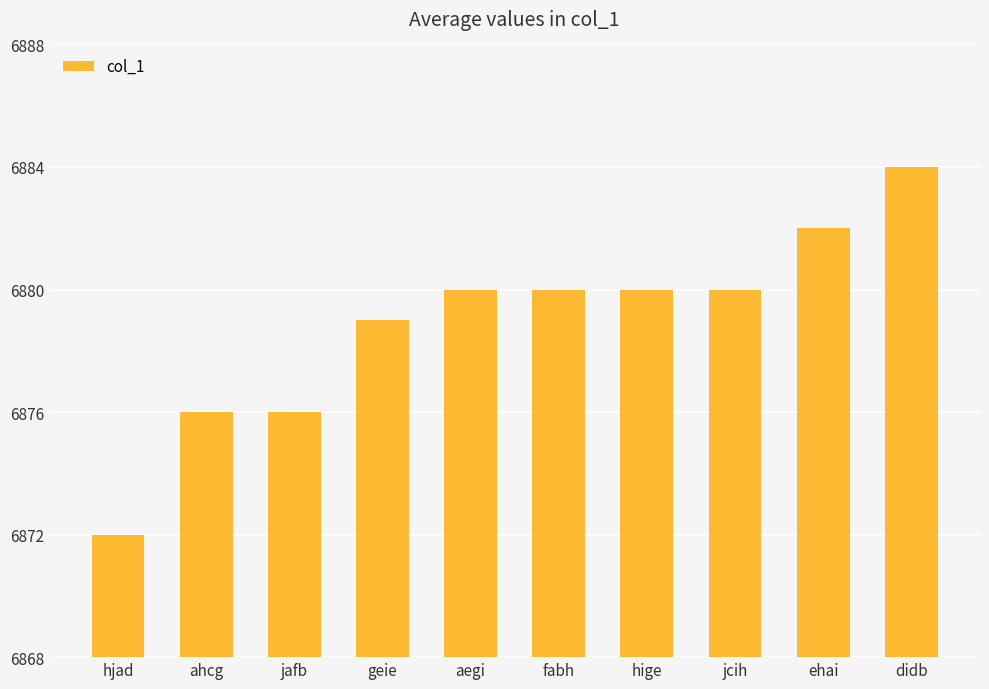

The value at aegi is 3008. True or false?

False